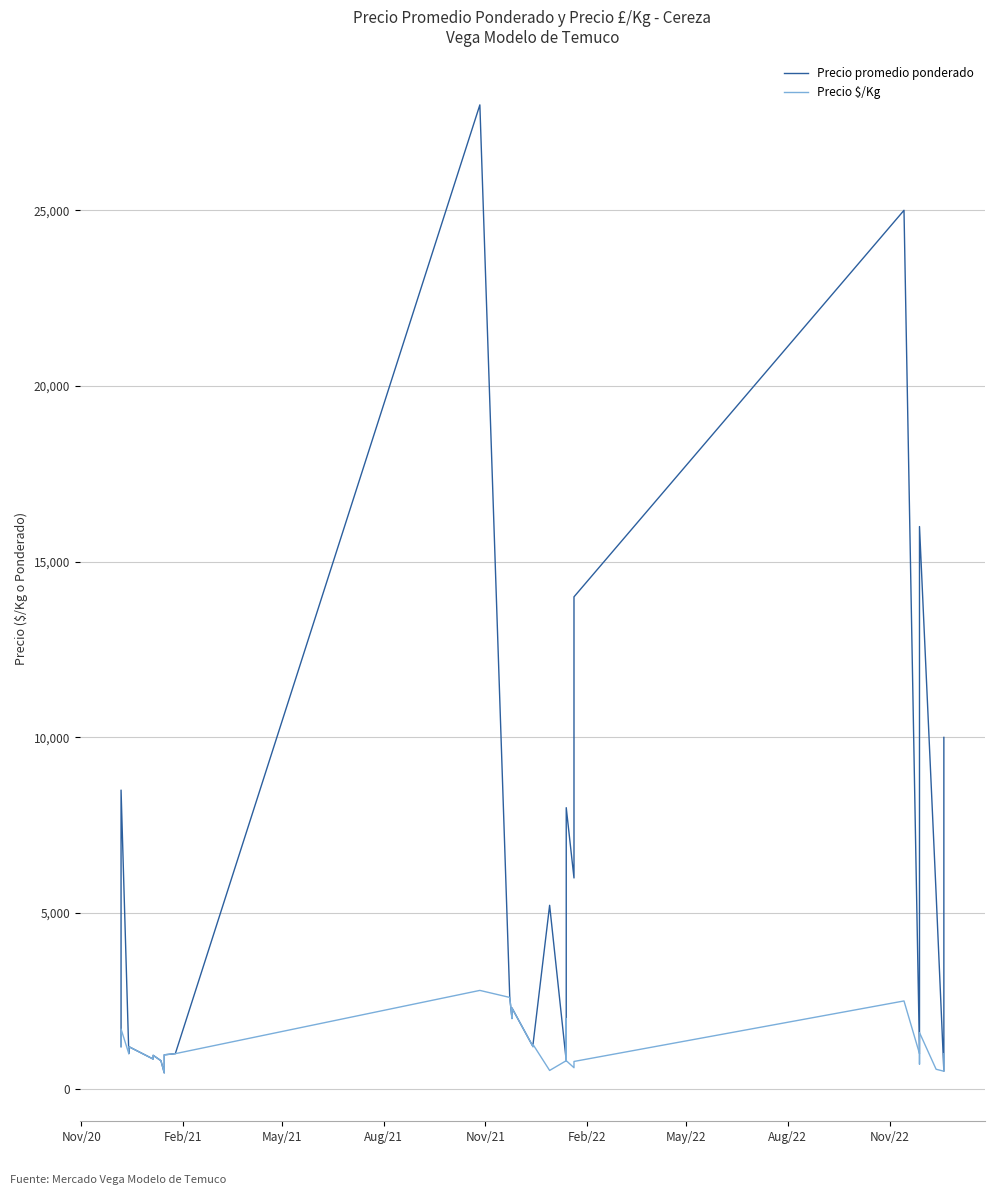

What is the value of the Precio $/Kg point at the 1st from the left?

1200